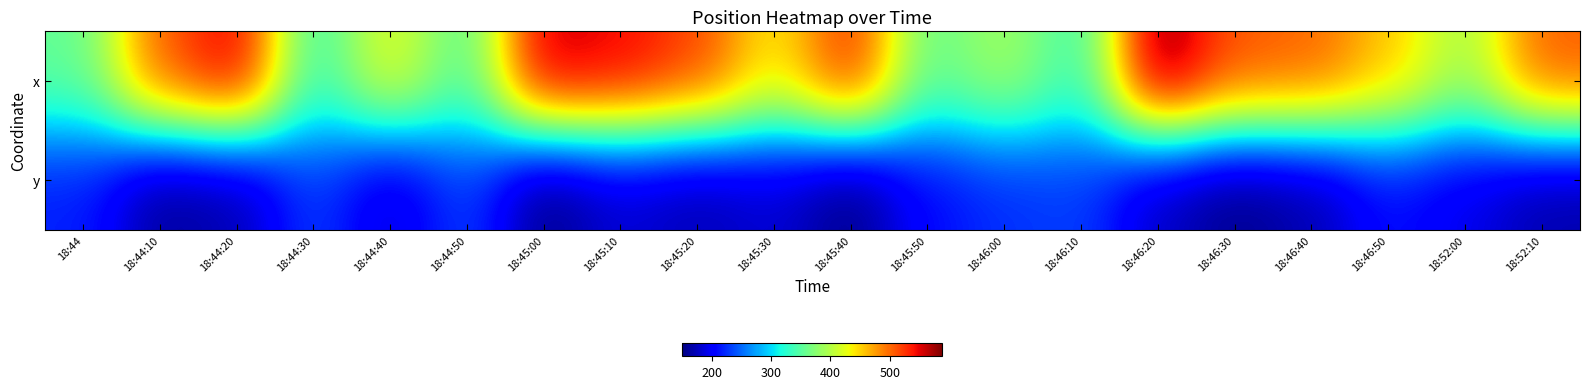

At which category does the chart reach its peak across all series?

18:46:20